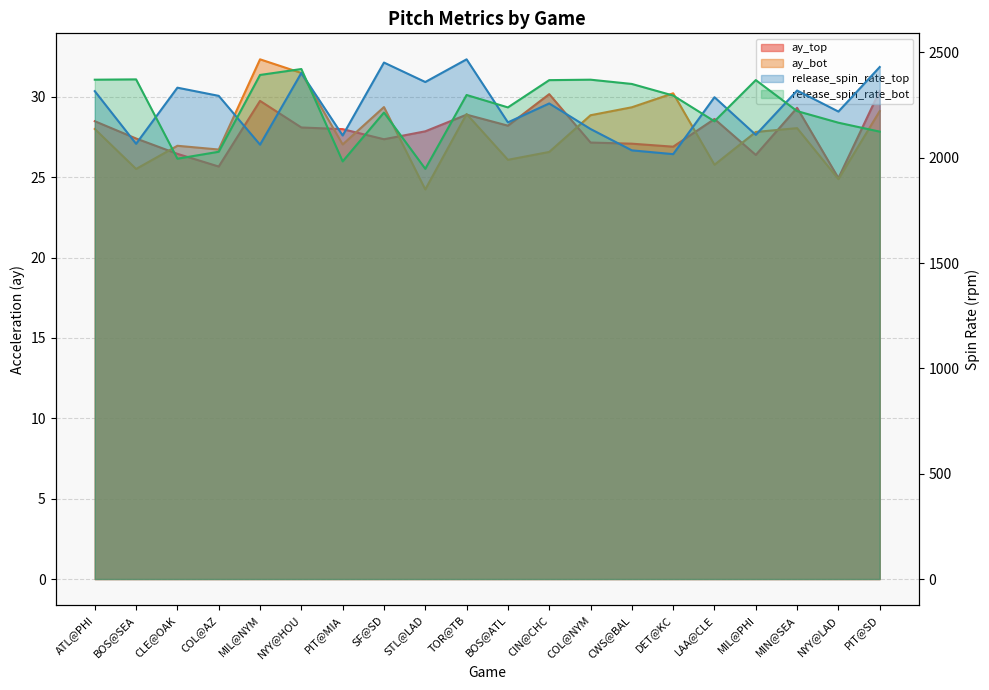

Reading left to right, list all the values displayed in this chart.

ay_top: ATL@PHI=28.5	BOS@SEA=27.4	CLE@OAK=26.4	COL@AZ=25.7	MIL@NYM=29.7	NYY@HOU=28.1	PIT@MIA=28.0	SF@SD=27.4	STL@LAD=27.8	TOR@TB=28.9	BOS@ATL=28.2	CIN@CHC=30.2	COL@NYM=27.2	CWS@BAL=27.1	DET@KC=26.9	LAA@CLE=28.6	MIL@PHI=26.4	MIN@SEA=29.3	NYY@LAD=24.9	PIT@SD=30.4
ay_bot: ATL@PHI=28.0	BOS@SEA=25.5	CLE@OAK=27.0	COL@AZ=26.7	MIL@NYM=32.3	NYY@HOU=31.5	PIT@MIA=27.0	SF@SD=29.4	STL@LAD=24.2	TOR@TB=28.9	BOS@ATL=26.1	CIN@CHC=26.6	COL@NYM=28.8	CWS@BAL=29.3	DET@KC=30.2	LAA@CLE=25.8	MIL@PHI=27.8	MIN@SEA=28.0	NYY@LAD=24.9	PIT@SD=29.1
release_spin_rate_top: ATL@PHI=2316.0	BOS@SEA=2066.1	CLE@OAK=2332.5	COL@AZ=2293.7	MIL@NYM=2062.0	NYY@HOU=2402.3	PIT@MIA=2105.6	SF@SD=2451.8	STL@LAD=2359.4	TOR@TB=2467.1	BOS@ATL=2167.8	CIN@CHC=2257.6	COL@NYM=2136.4	CWS@BAL=2034.9	DET@KC=2017.0	LAA@CLE=2287.2	MIL@PHI=2108.6	MIN@SEA=2319.0	NYY@LAD=2219.1	PIT@SD=2430.6
release_spin_rate_bot: ATL@PHI=2370.4	BOS@SEA=2371.9	CLE@OAK=1995.4	COL@AZ=2028.3	MIL@NYM=2392.9	NYY@HOU=2421.0	PIT@MIA=1982.6	SF@SD=2214.5	STL@LAD=1947.3	TOR@TB=2297.8	BOS@ATL=2238.9	CIN@CHC=2368.3	COL@NYM=2370.4	CWS@BAL=2350.1	DET@KC=2295.1	LAA@CLE=2172.9	MIL@PHI=2368.5	MIN@SEA=2221.3	NYY@LAD=2166.2	PIT@SD=2123.8